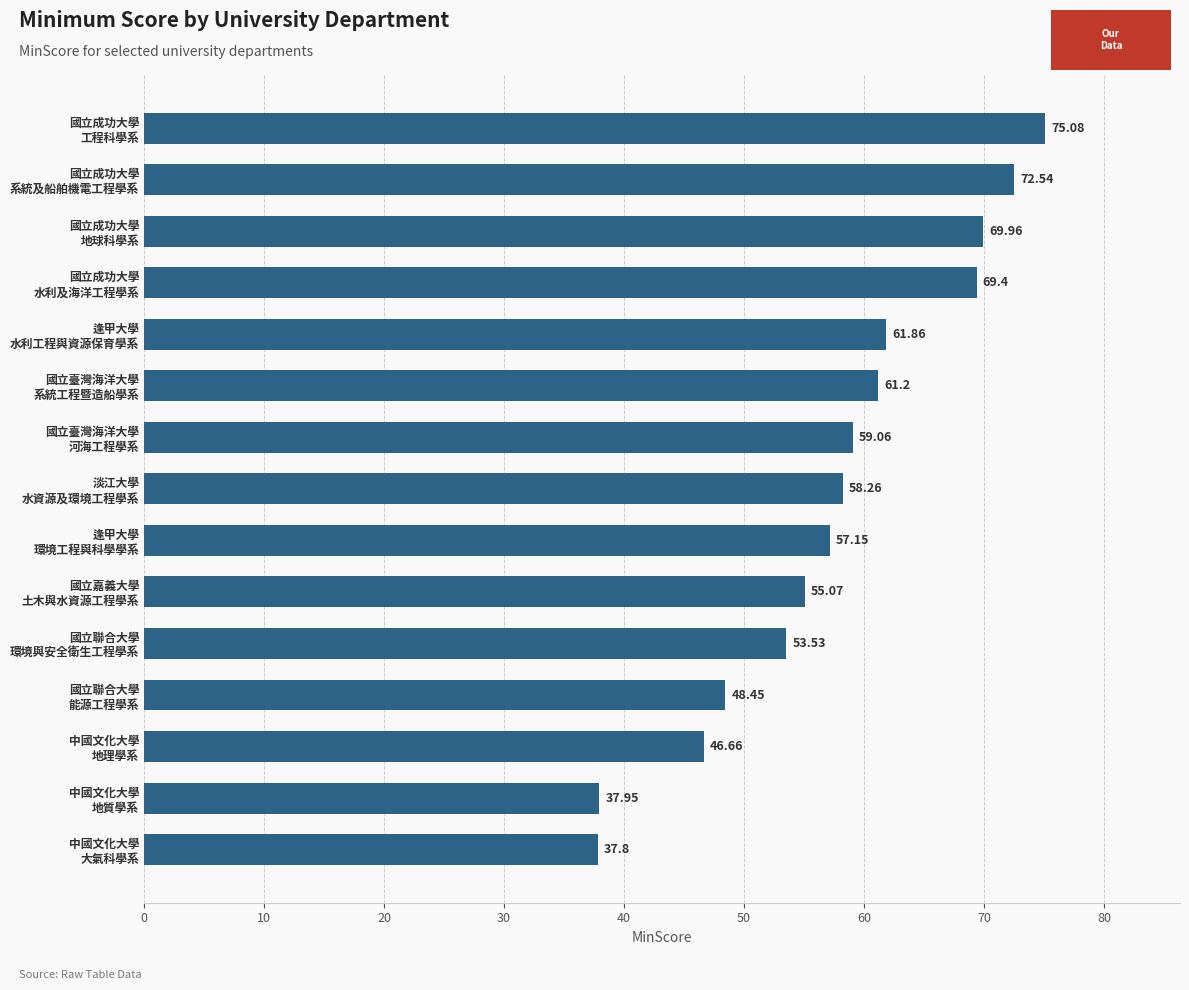

How many bars are there in total?

15